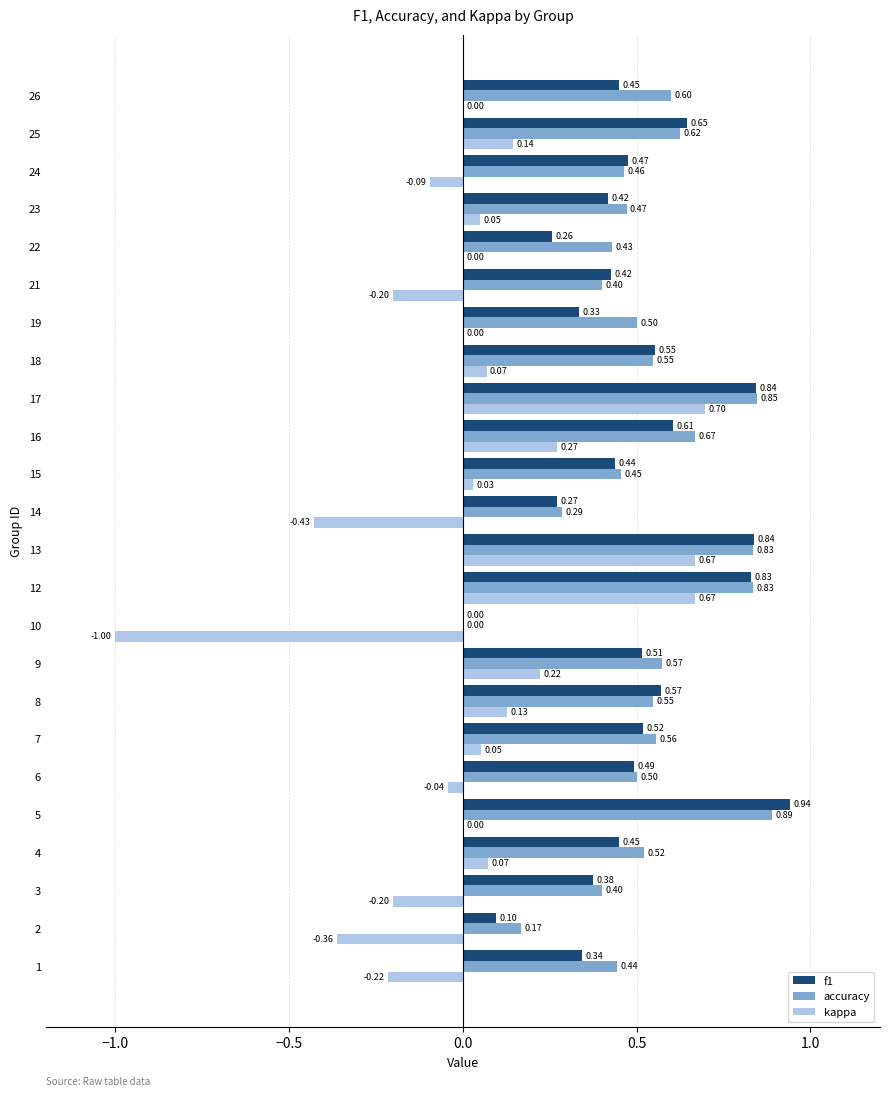

Between 13 and 21, which series saw the biggest shift?

kappa